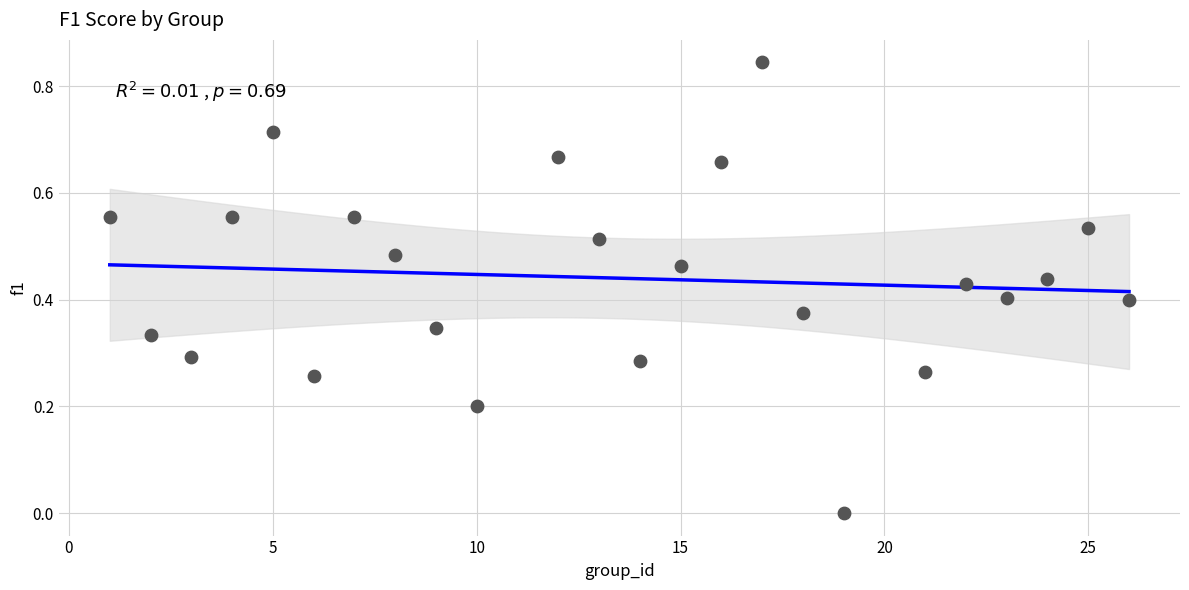

What is the range of X values (max minus min)?

25.0